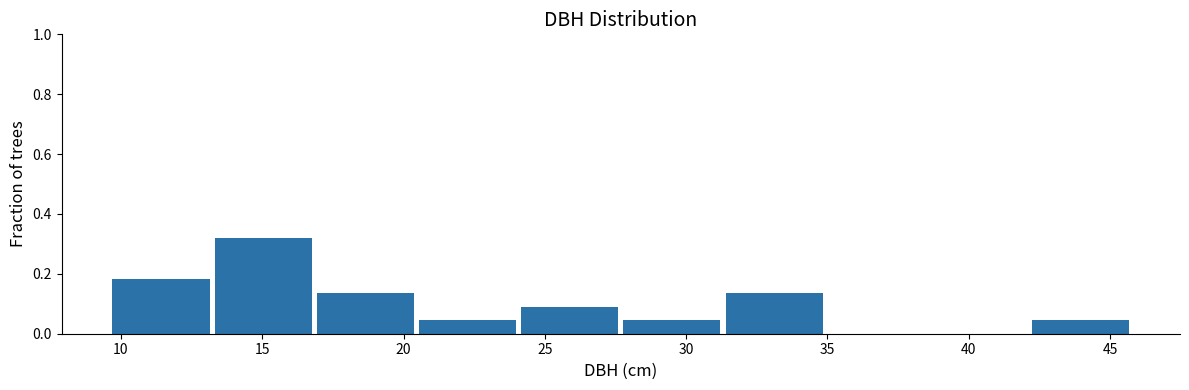

Reading left to right, list every bar in this chart as the range it spans on the x-axis followed by its height. Neither the bar edges nor the heights are printed on the chart, so give them approximately, as read against the axes.

9.5 to 13.0: 0.18
13.0 to 17.0: 0.32
17.0 to 20.5: 0.14
20.5 to 24.0: 0.04
24.0 to 27.5: 0.10
27.5 to 31.5: 0.04
31.5 to 35.0: 0.14
35.0 to 38.5: 0
38.5 to 42.0: 0
42.0 to 46.0: 0.04